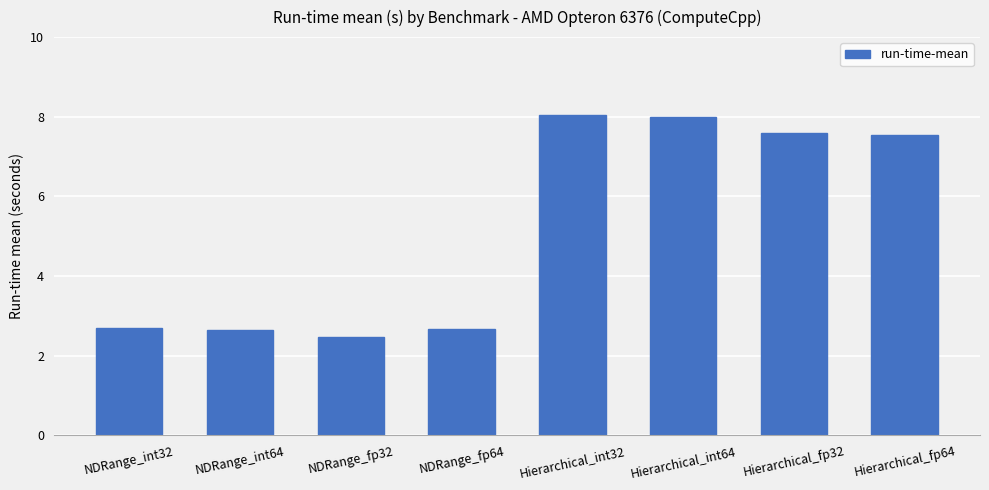

Which has a higher value, Hierarchical_fp32 or NDRange_fp64?

Hierarchical_fp32